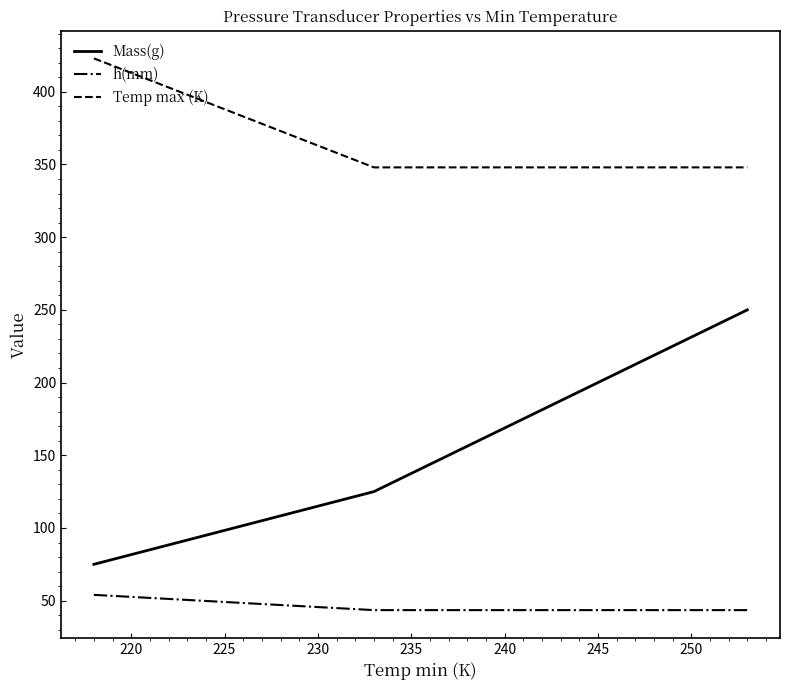

Which series has the largest range (max minus min)?

Mass(g)